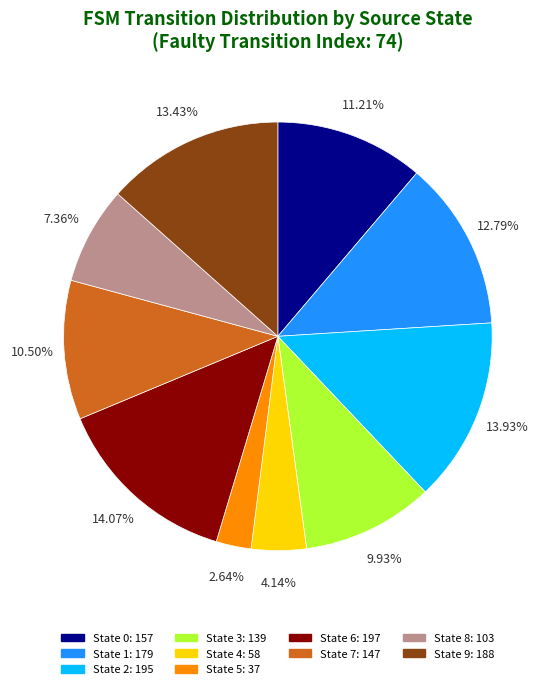

Which has a higher value, State 8 or State 2?

State 2